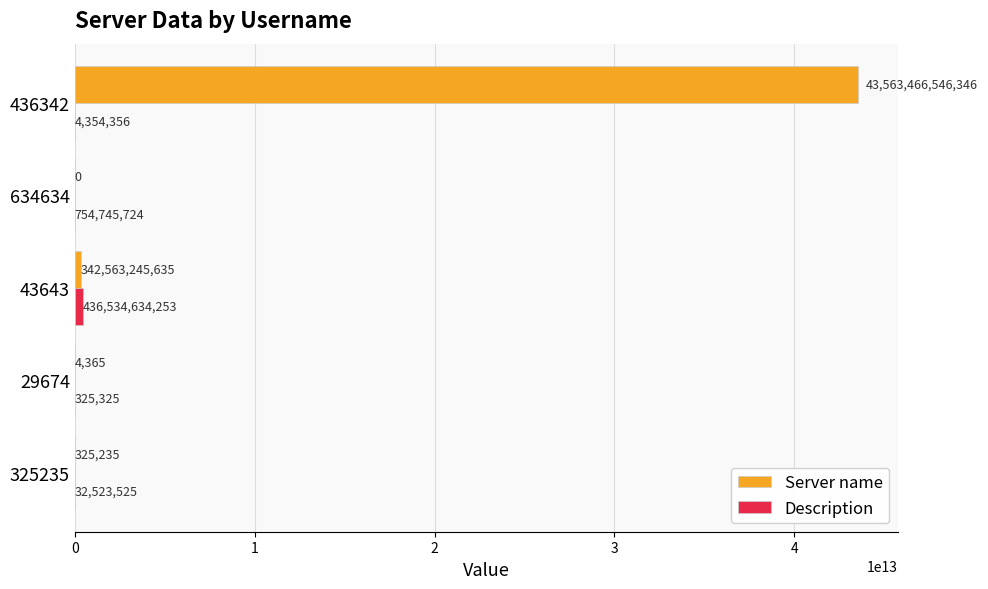

Between 29674 and 436342, which series saw the biggest shift?

Server name